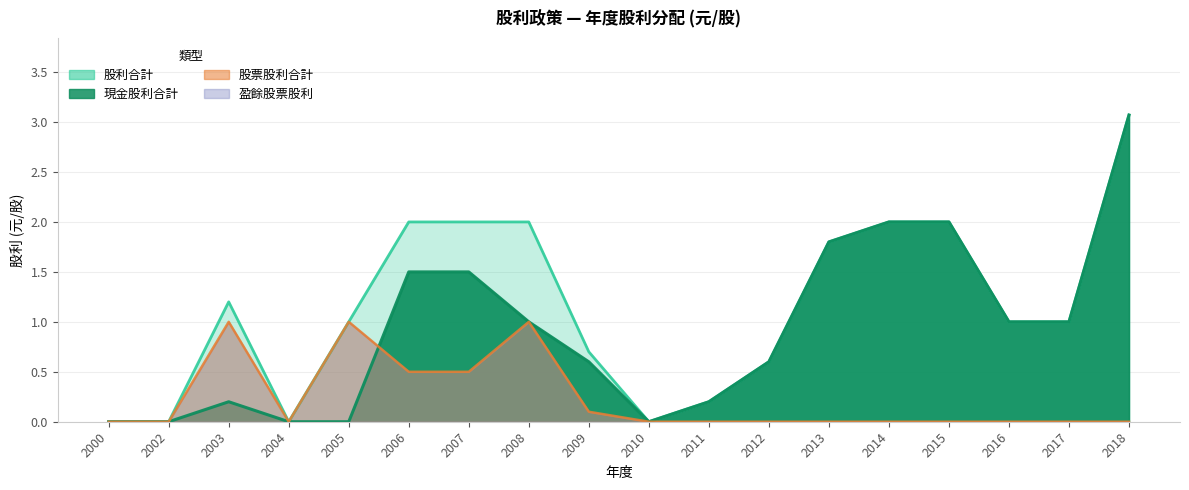

Which category has the lowest value in the 股利合計 series?

2000